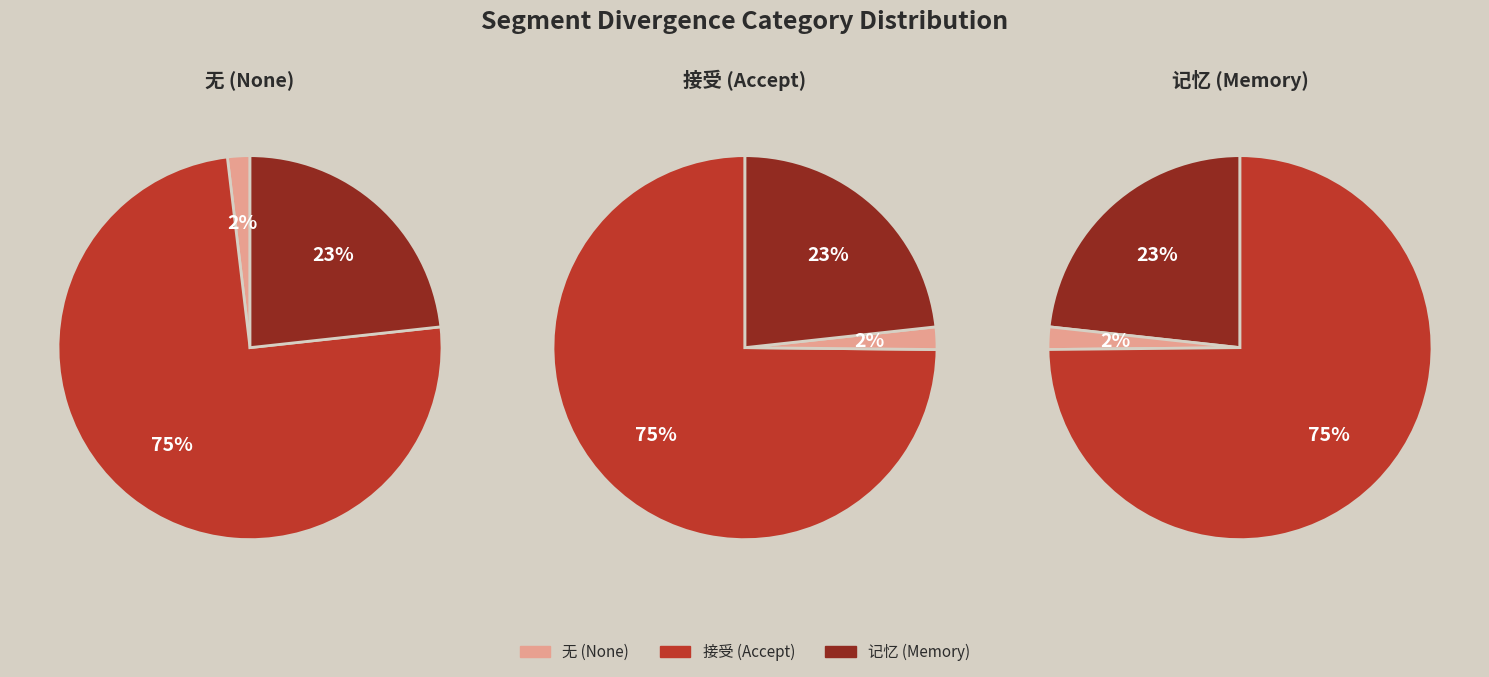

Count the number of slices in the pie.

3